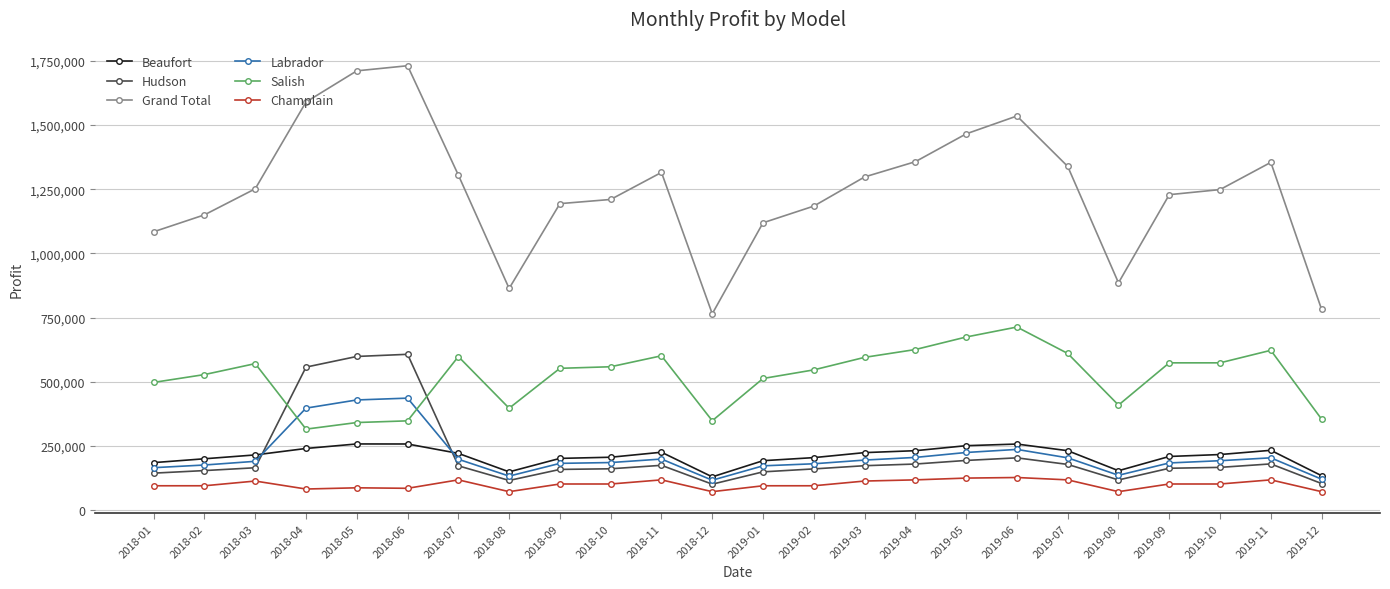

Is the value of Labrador at 2018-12 greater than the value of Hudson at 2018-10?

No